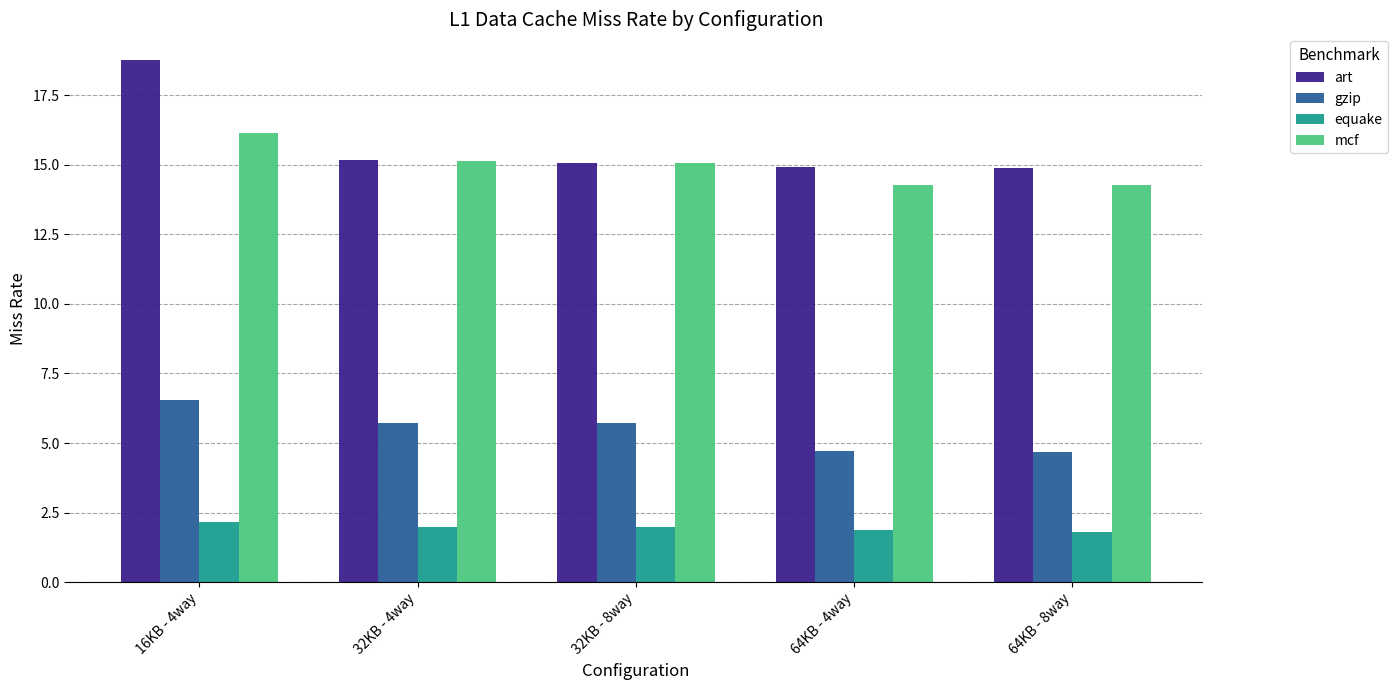

Is the value of equake at 32KB - 8way greater than the value of gzip at 64KB - 8way?

No